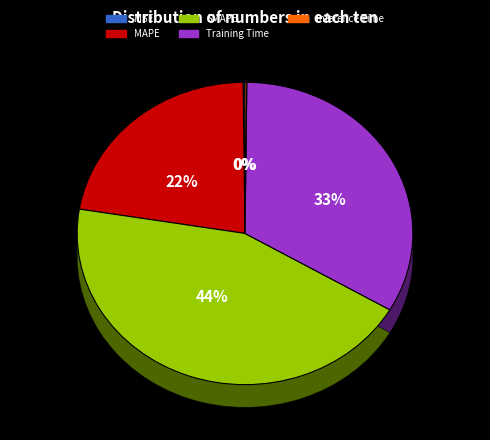

Which category has the smallest portion of the pie?

Inference Time